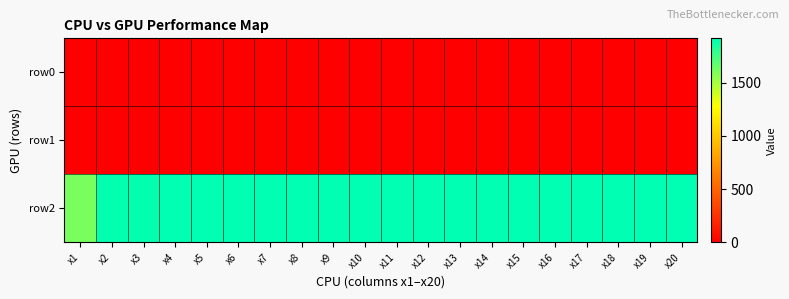

At how many categories does at least one series exceed 1808?

19